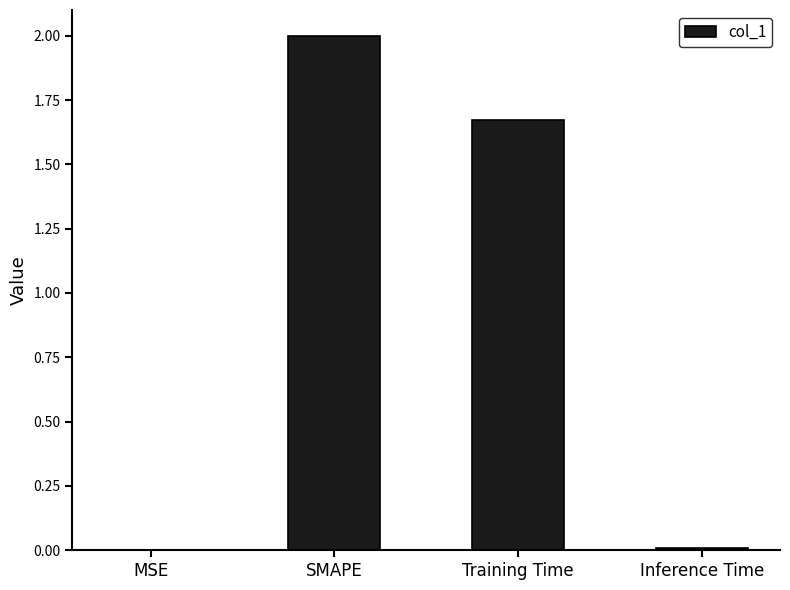

The value at SMAPE is 3.2. True or false?

False